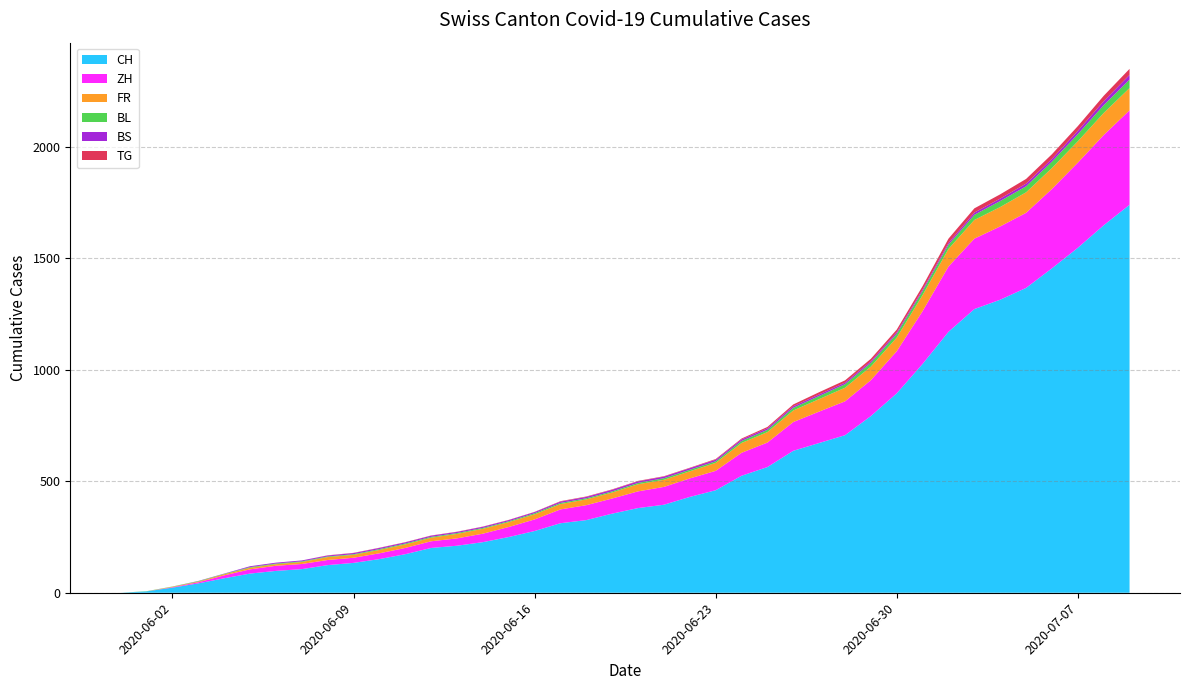

Reading right to left, list all the values displayed in this chart.

CH: 1741	1649	1548	1456	1368	1315	1273	1171	1027	895	793	707	672	637	564	525	460	430	395	380	355	326	312	277	250	227	211	201	173	151	134	124	106	98	86	65	42	23	6	0
ZH: 424	405	382	356	337	329	316	293	237	189	161	152	141	129	110	103	87	83	80	75	68	67	62	52	45	38	33	30	28	26	23	23	23	23	19	13	5	2	0	0
BS: 21	18	15	12	12	11	10	8	7	7	7	7	7	7	7	7	7	7	7	7	7	6	6	5	5	5	5	5	5	5	5	4	4	4	4	1	1	0	0	0
FR: 100	99	96	94	92	87	84	79	72	61	61	61	56	52	47	44	36	32	32	32	27	26	24	23	22	22	20	16	16	15	13	13	9	7	7	5	3	2	0	0
BL: 38	35	32	29	27	27	23	19	18	17	17	16	14	12	10	9	7	7	7	6	5	5	5	5	4	4	4	4	4	4	3	3	3	3	3	2	2	1	1	0
TG: 27	24	21	21	21	19	19	19	15	12	11	10	10	8	6	4	3	2	2	2	2	2	2	1	1	1	1	1	1	1	1	1	0	0	0	0	0	0	0	0